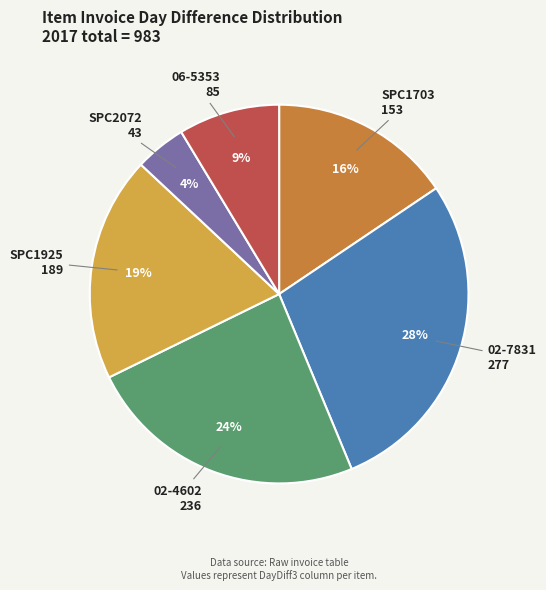

How many slices are in this pie chart?

6